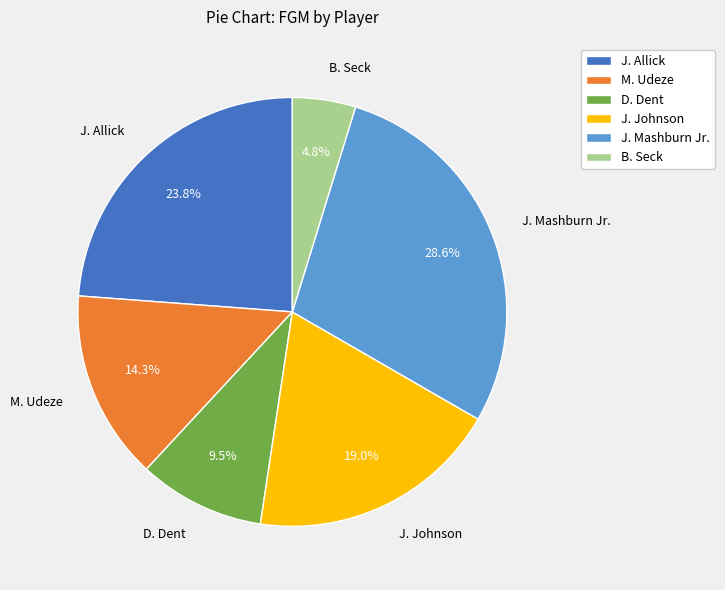

True or false: B. Seck accounts for 19% of the total.

False